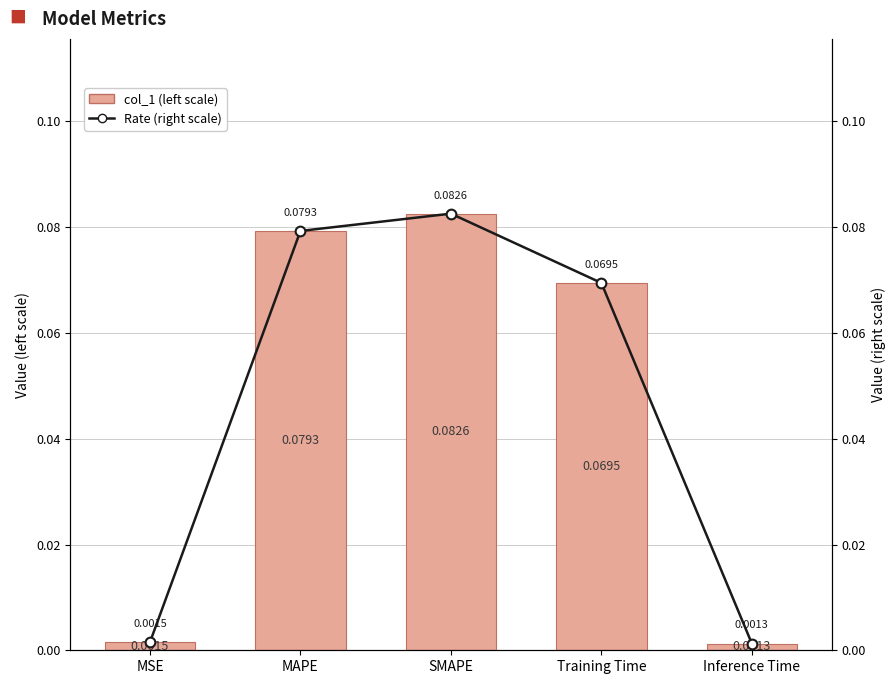

Which series has the largest total across all categories?

col_1 (left scale)